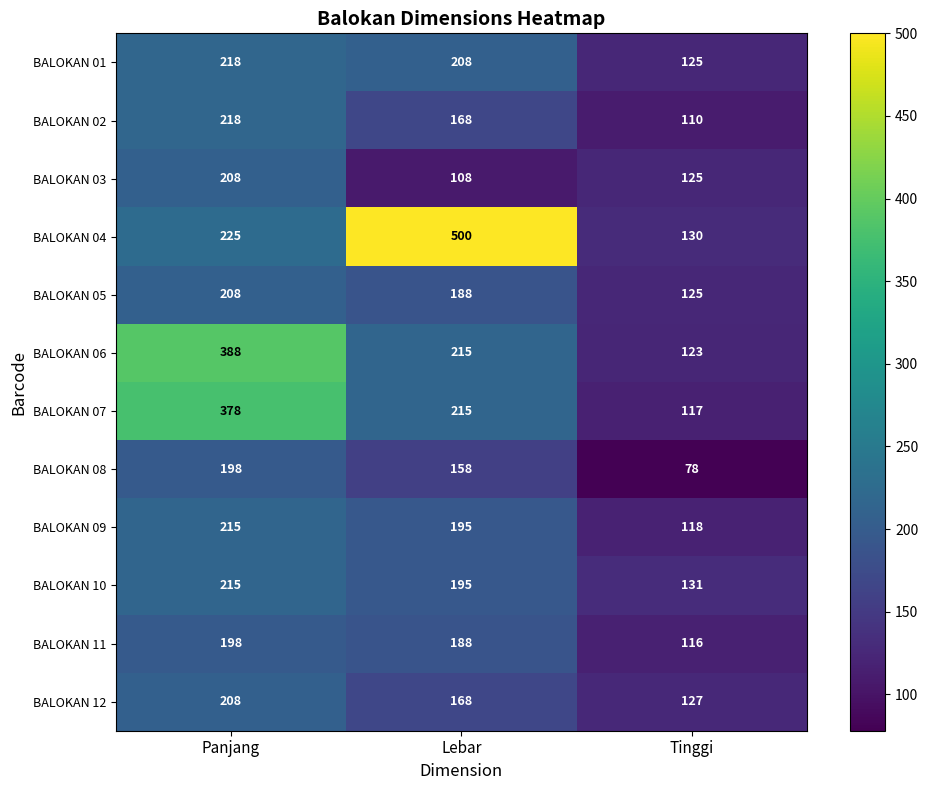

Which series has the largest total across all categories?

BALOKAN 04